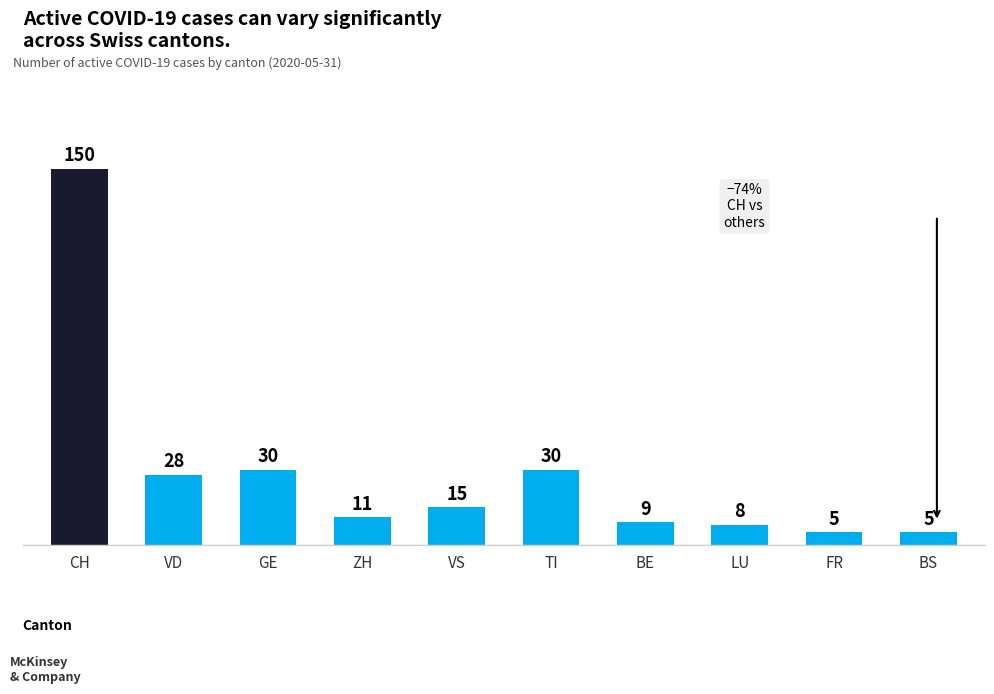

Which label corresponds to the largest value in the chart?

CH